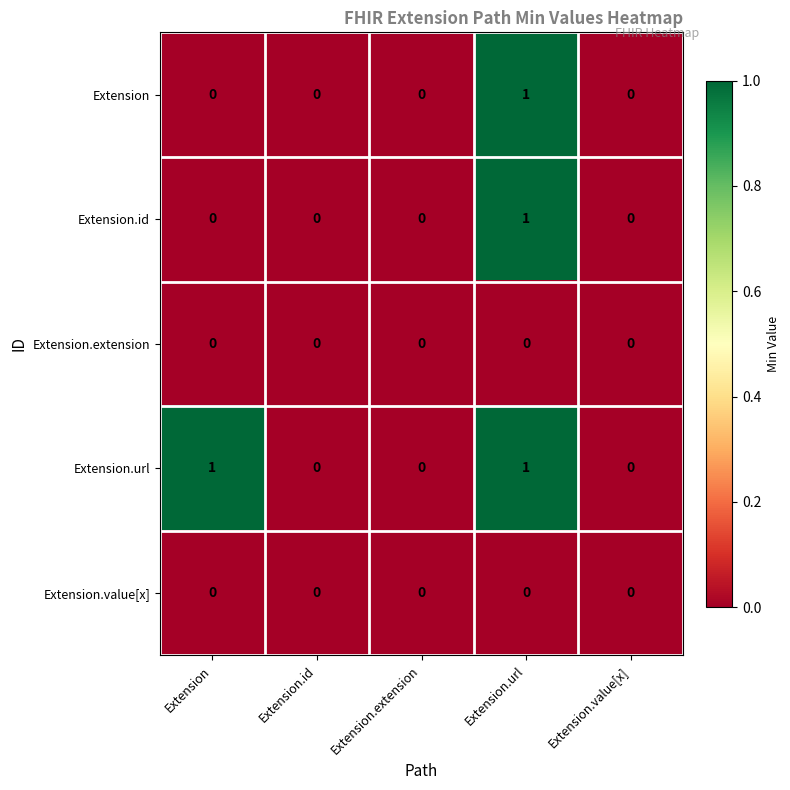

At which category is the sum across all series the highest?

Extension.url